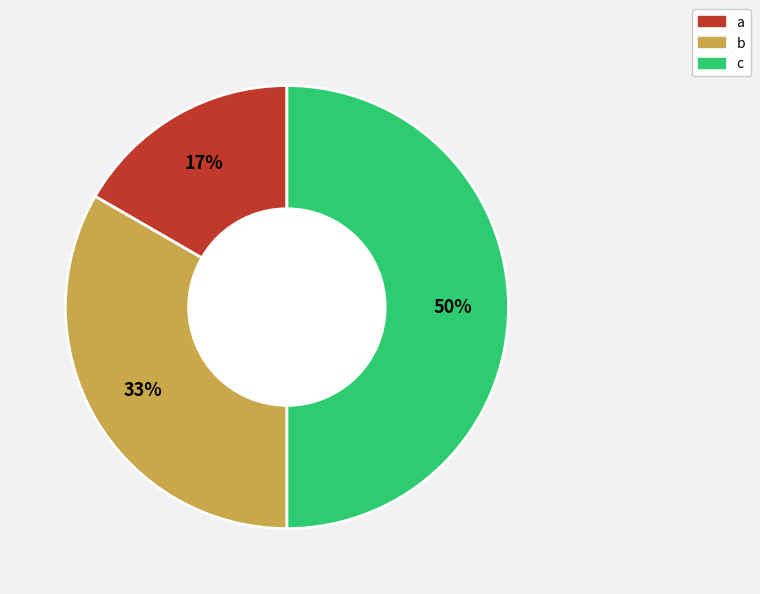

Approximately how many times larger is the value at a compared to b?

0.5